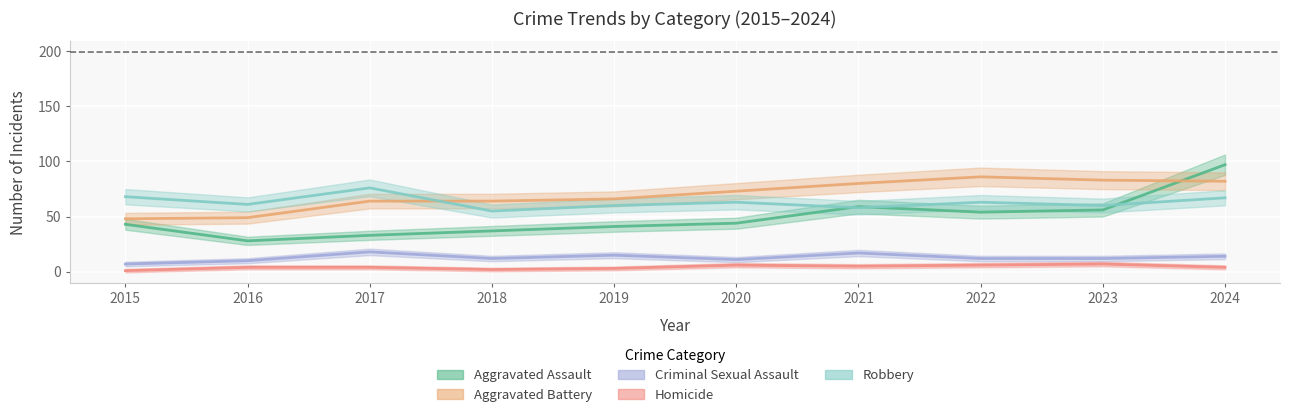

What are all the series names shown in the legend?

Aggravated Assault, Aggravated Battery, Criminal Sexual Assault, Homicide, Robbery